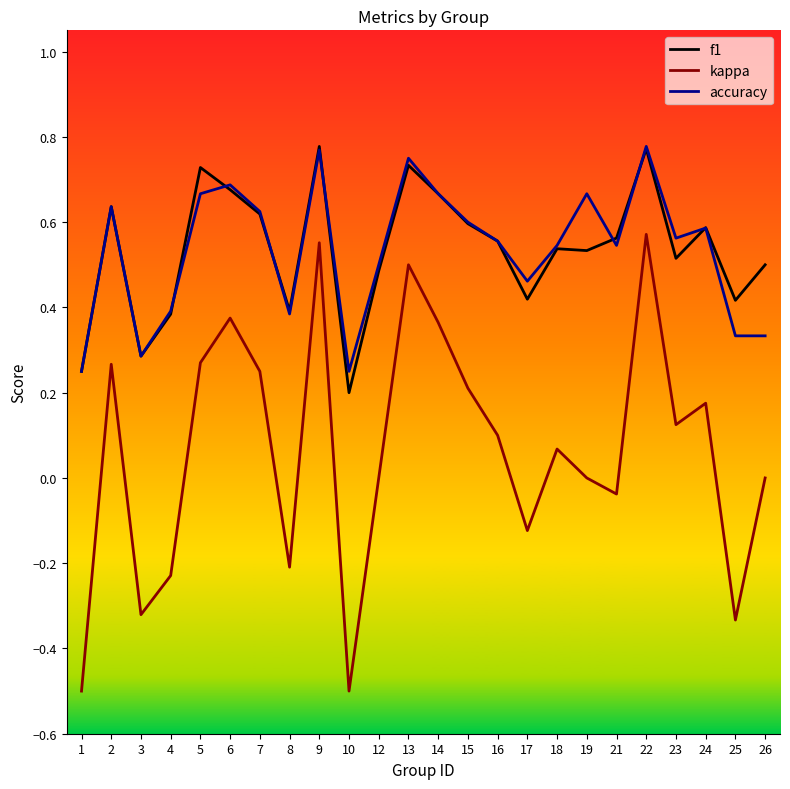

The accuracy series shows 1.0 at 5. True or false?

False